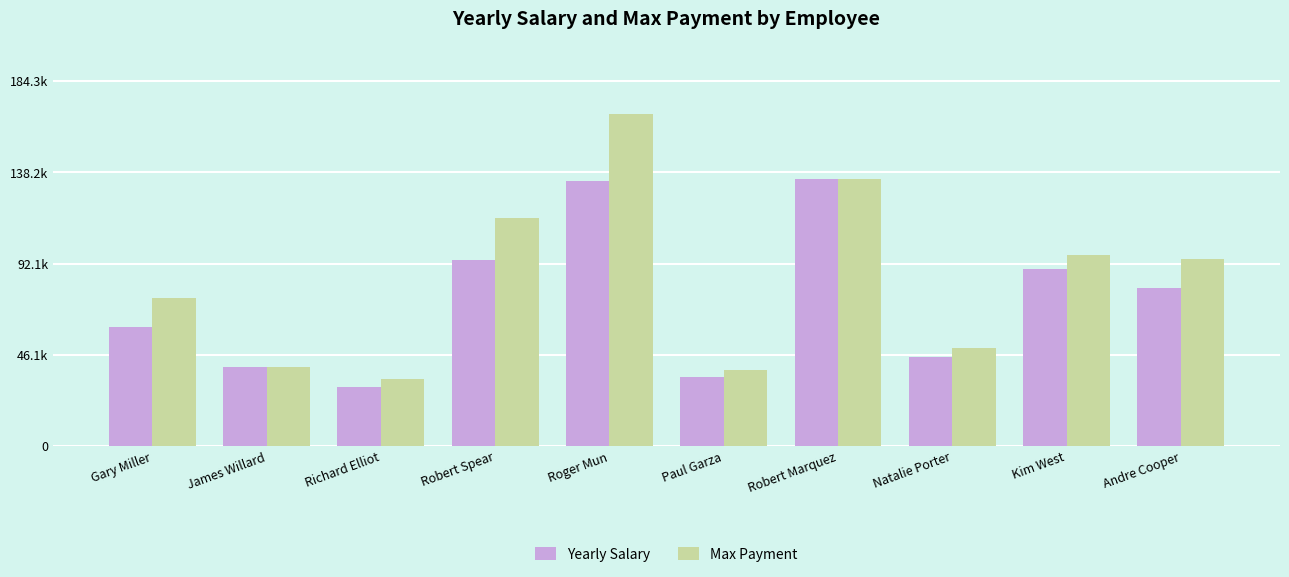

What are all the series names shown in the legend?

Yearly Salary, Max Payment